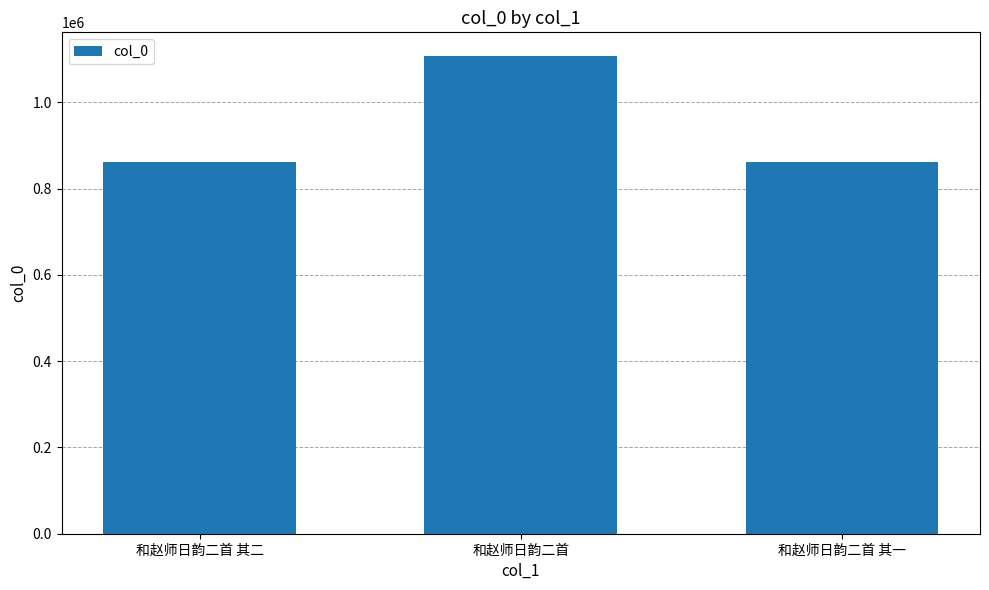

What is the maximum value shown in the chart?

1106710